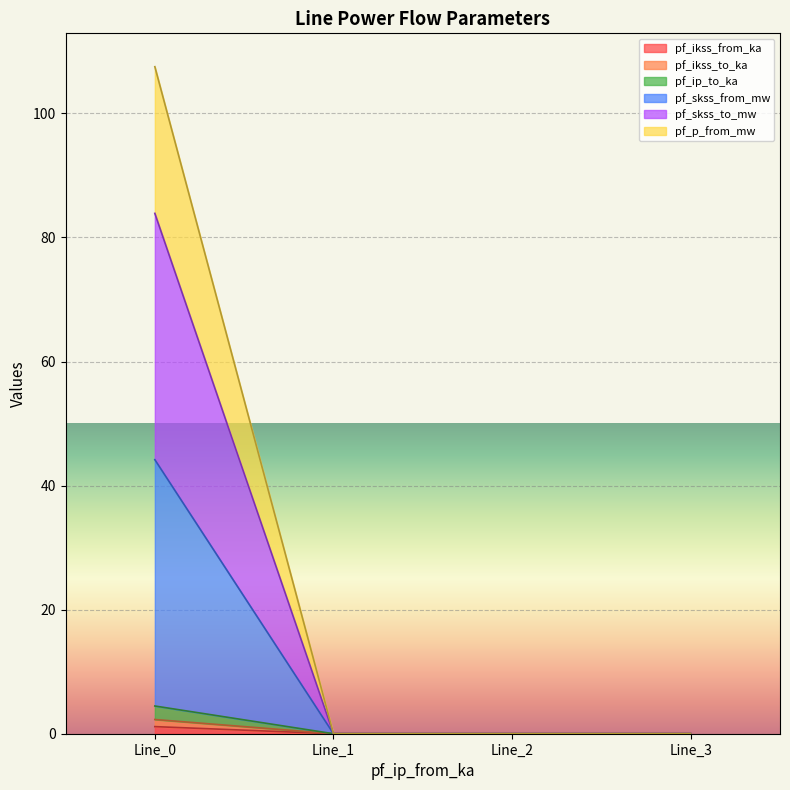

What is the maximum value shown in the chart?

107.5